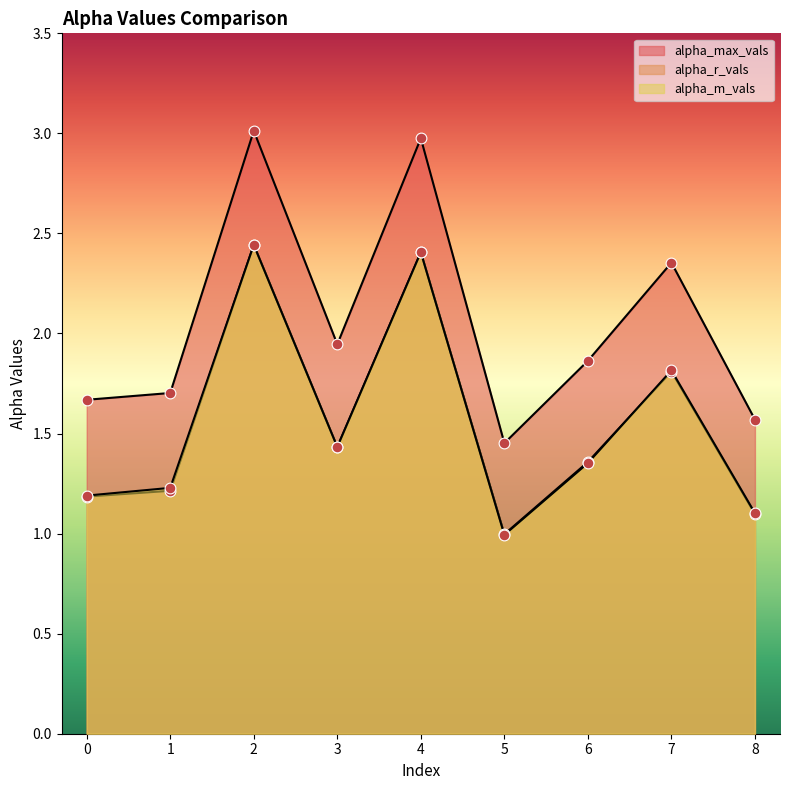

What is the total value across all series at 1?

4.1